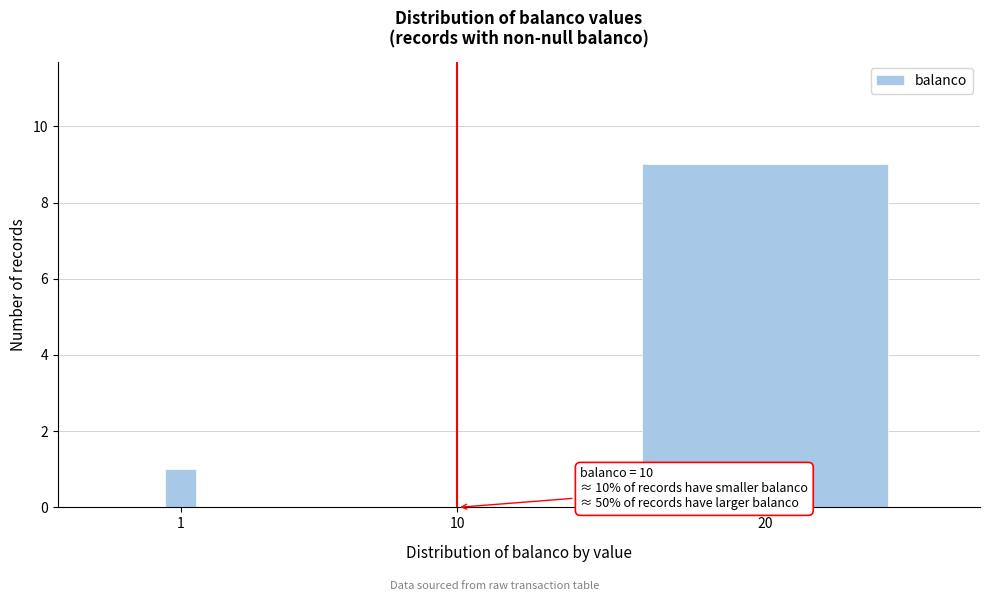

Reading right to left, transcribe all the data shown in this chart.

20=9	10=0	1=1